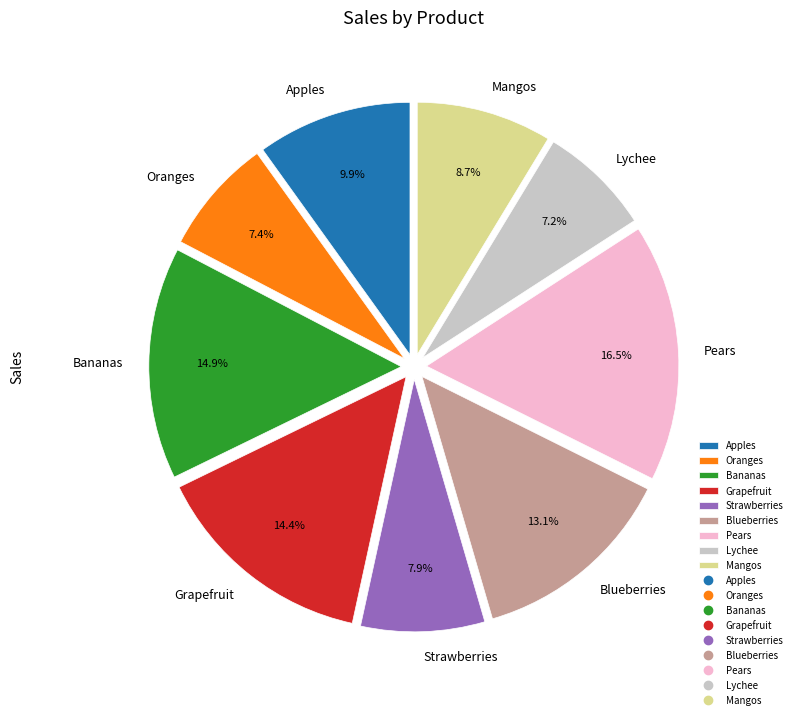

Approximately how many times larger is the value at Oranges compared to Grapefruit?

0.5